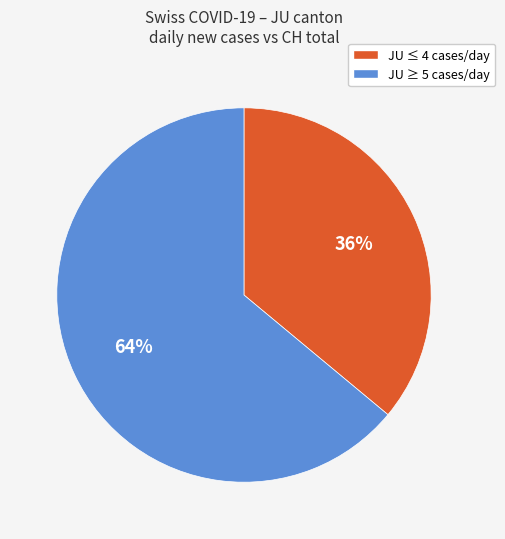

Is there any slice that represents more than half of the pie?

Yes